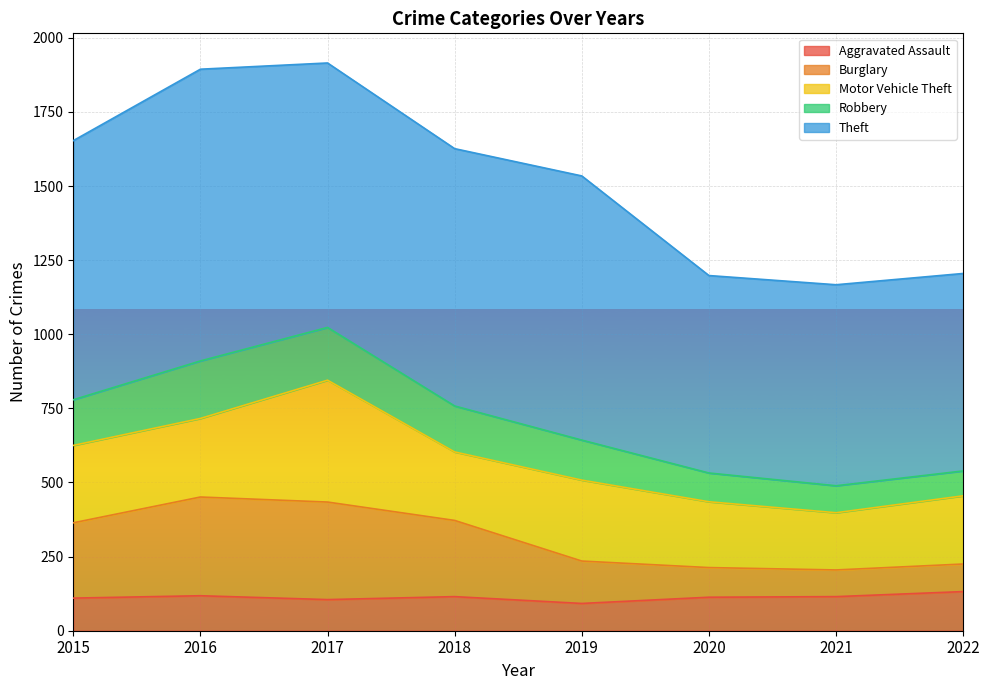

Is it true that Aggravated Assault equals 158 at 2018?

False